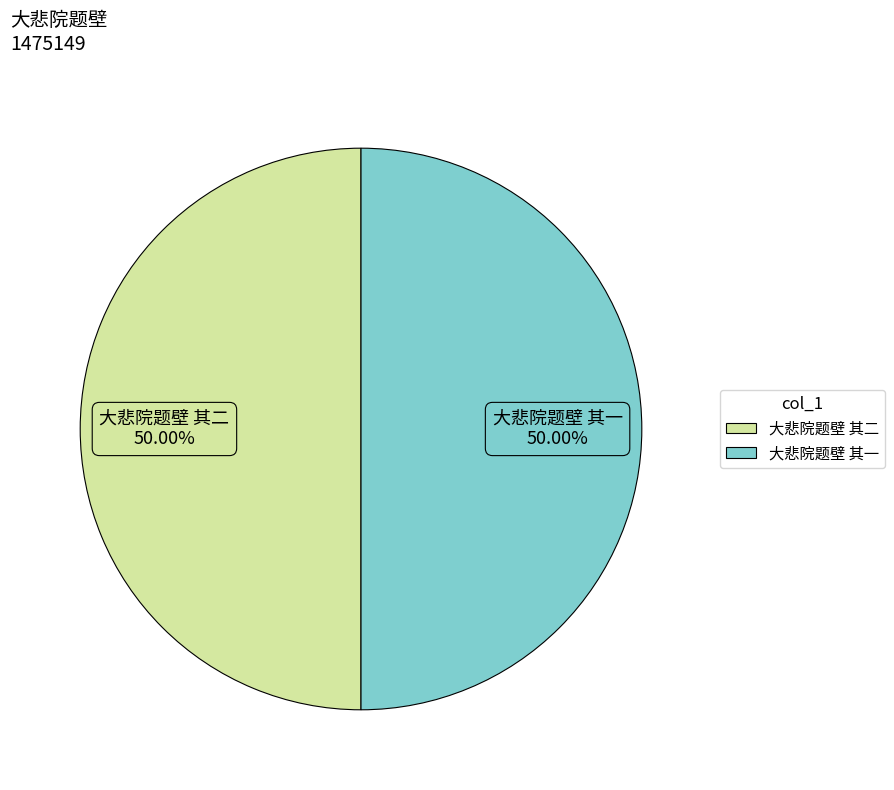

True or false: 大悲院题壁 其一 accounts for 50% of the total.

True